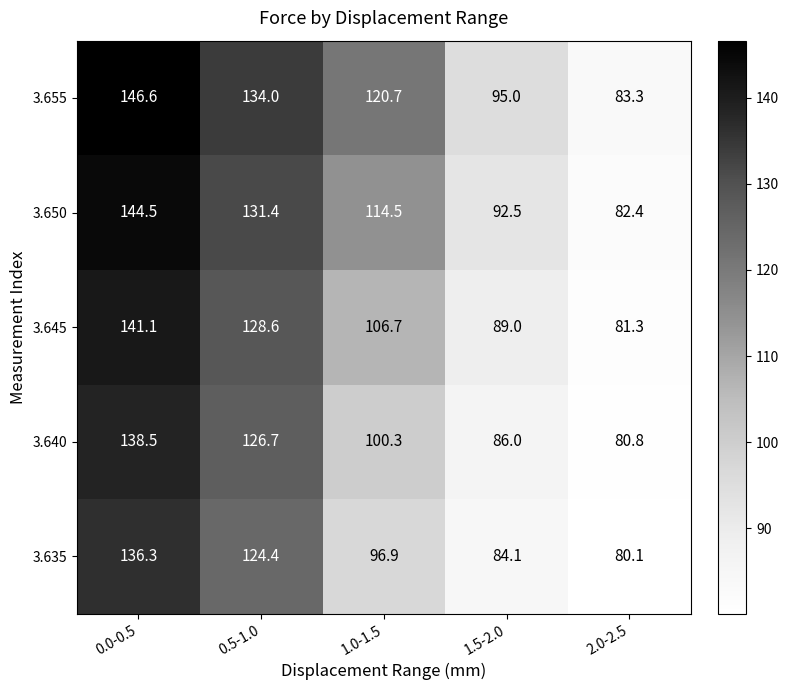

True or false: 3.640 has a value of 89.7 at 0.0-0.5.

False